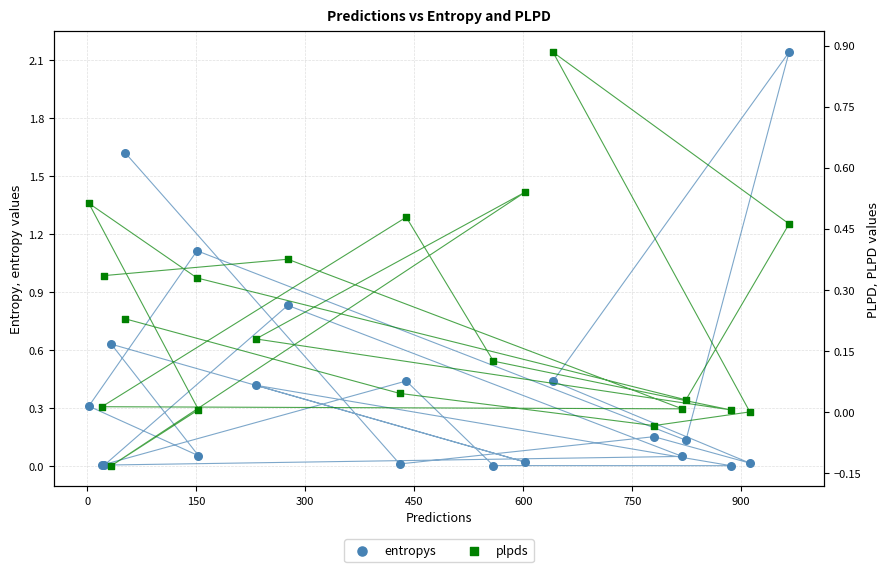

At how many categories does at least one series exceed 1?

3